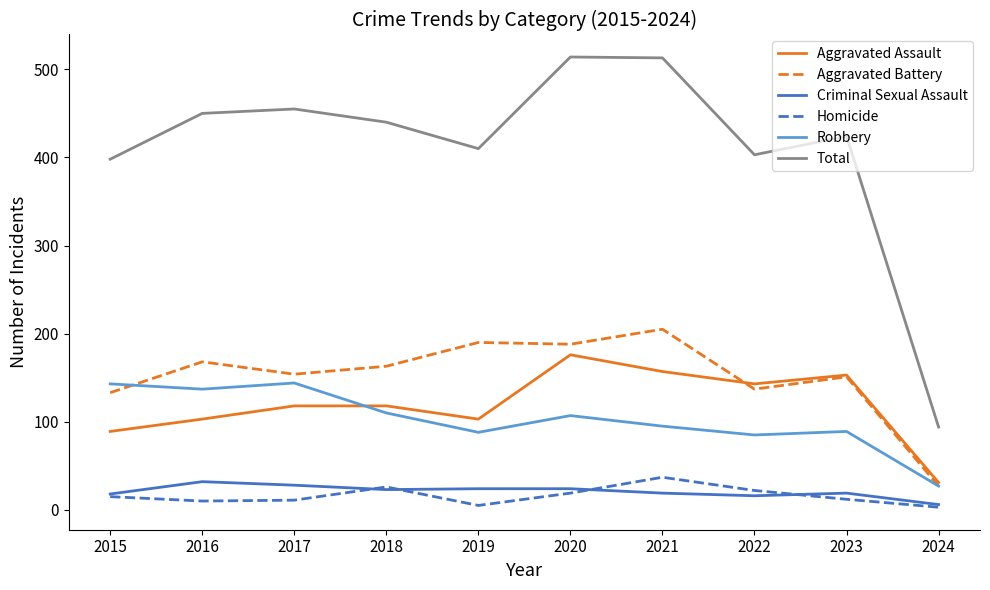

Which series has the widest spread of values?

Total